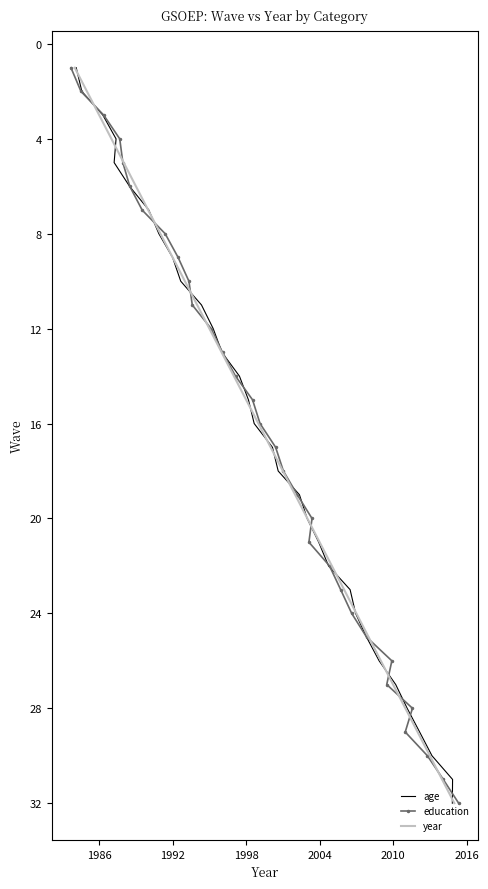

True or false: year has a value of 4 at 2016.

False